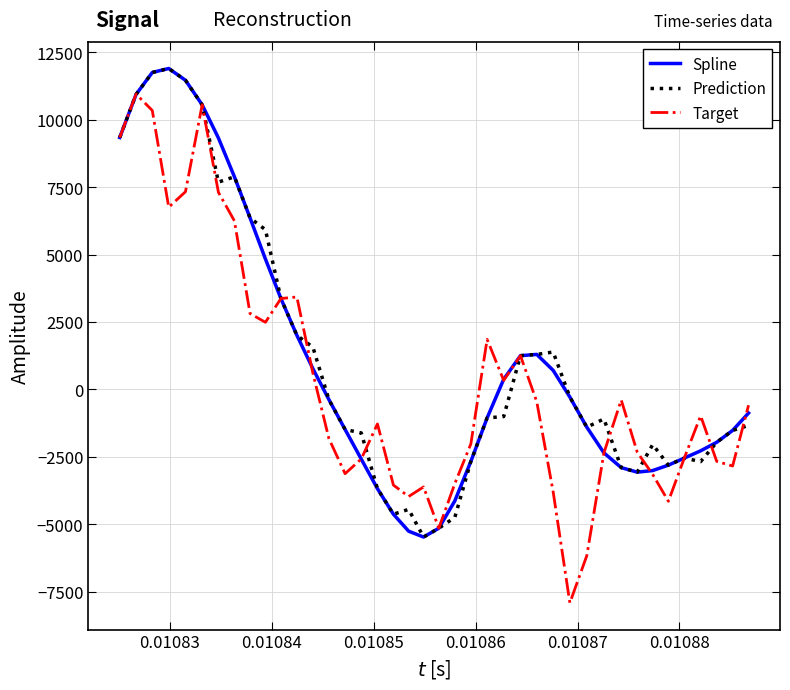

What is the lowest value of the Spline series?

-5476.0